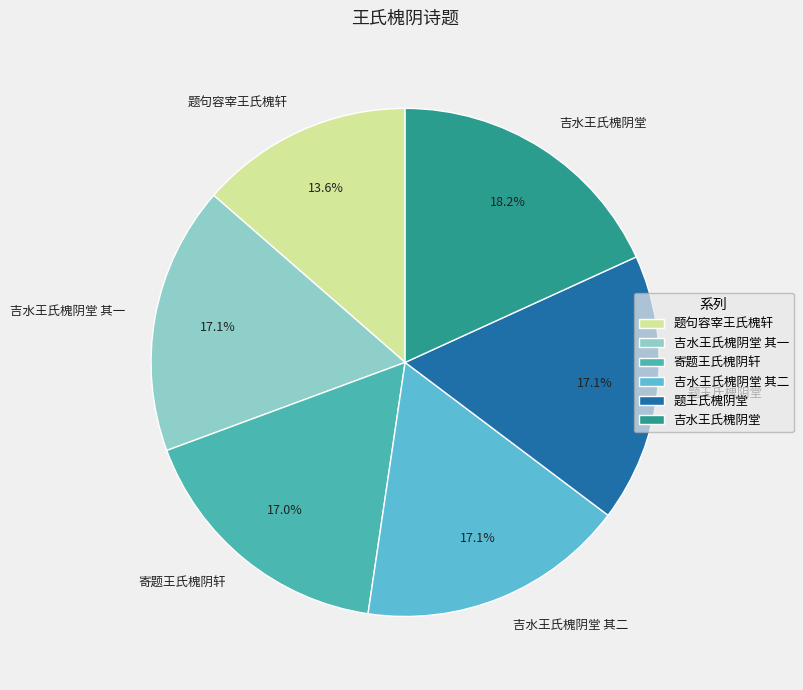

Does 题句容宰王氏槐轩 represent more than half of the total?

No